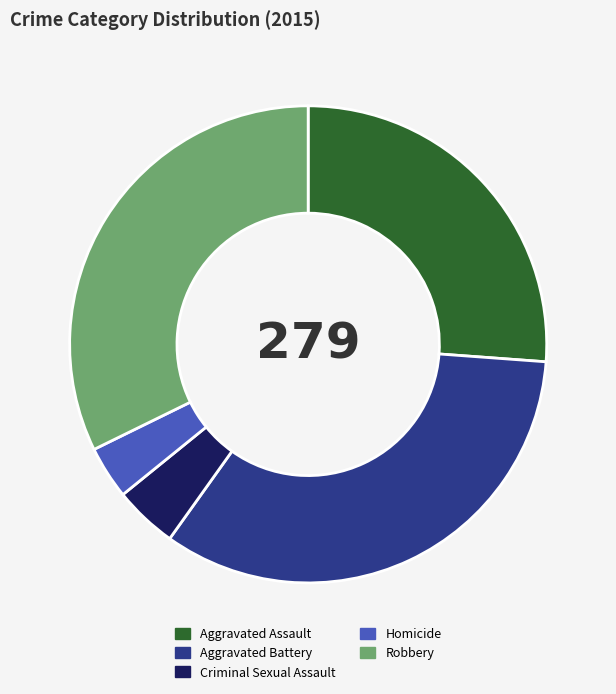

Is the sum of Aggravated Battery and Robbery greater than half?

Yes